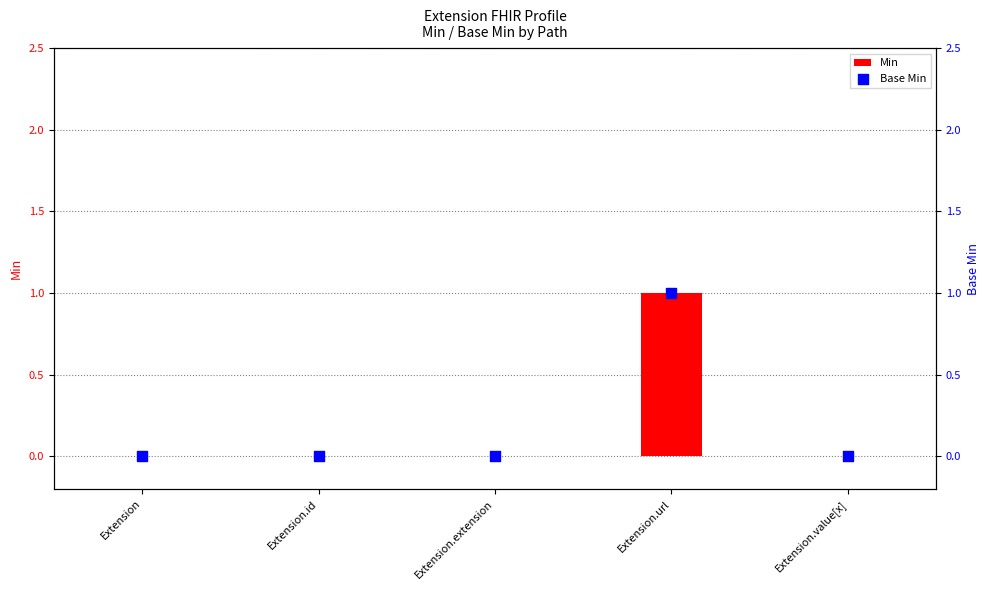

At which category is the sum across all series the highest?

Extension.url